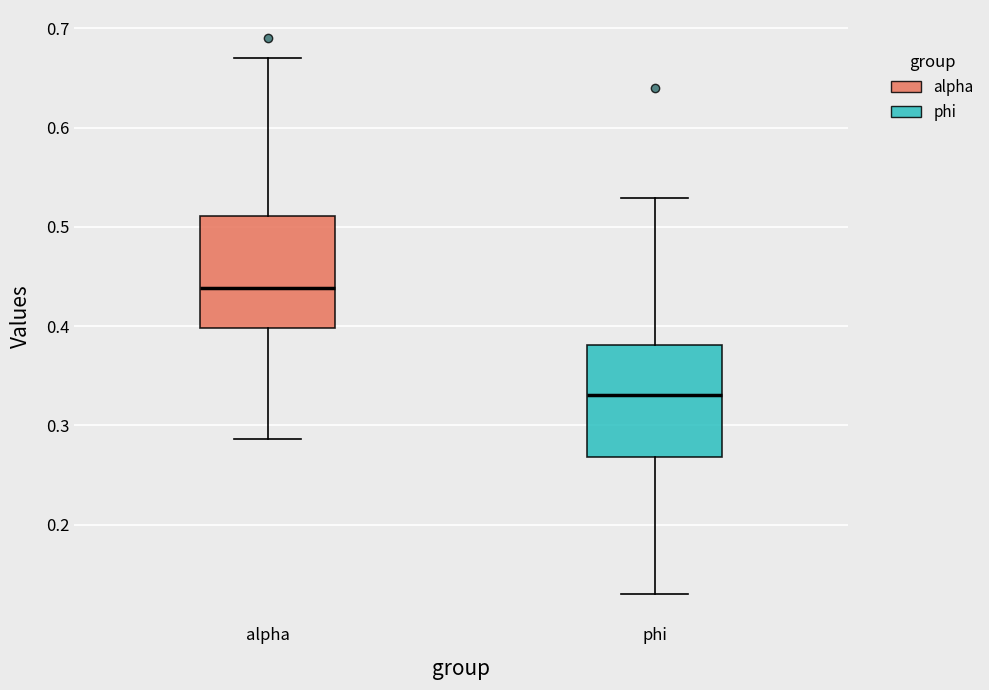

Reading left to right, read every box against the y-axis: the position of its median line, the range the box covers, and the ends of its whiskers. The values are not printed on the chart, so give them approximately, as read against the axis.

alpha: median 0.44, box 0.40 to 0.51, whiskers 0.29 to 0.67
phi: median 0.33, box 0.27 to 0.38, whiskers 0.13 to 0.53